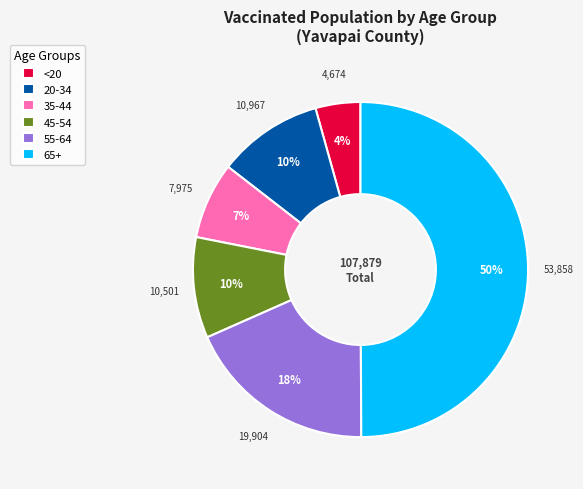

To the nearest percent, what percentage of the pie is 55-64?

18%